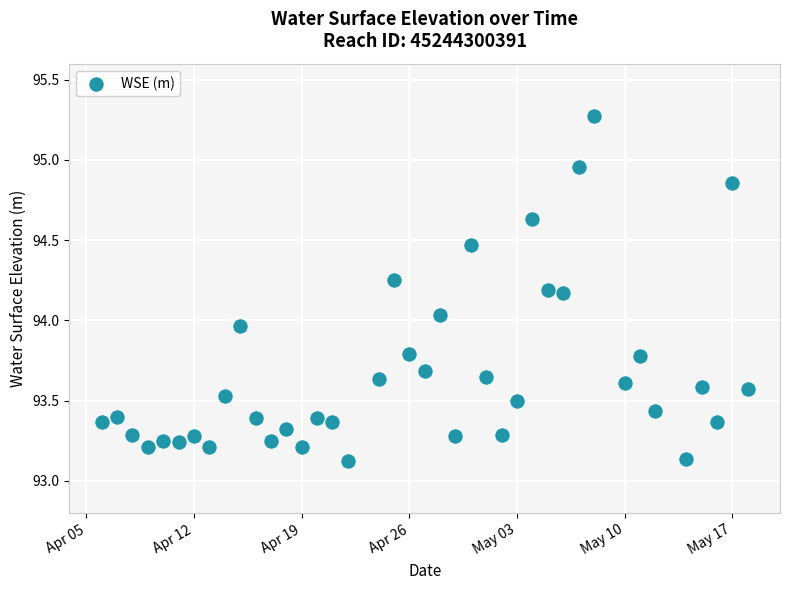

What is the range of X values (max minus min)?

42.0